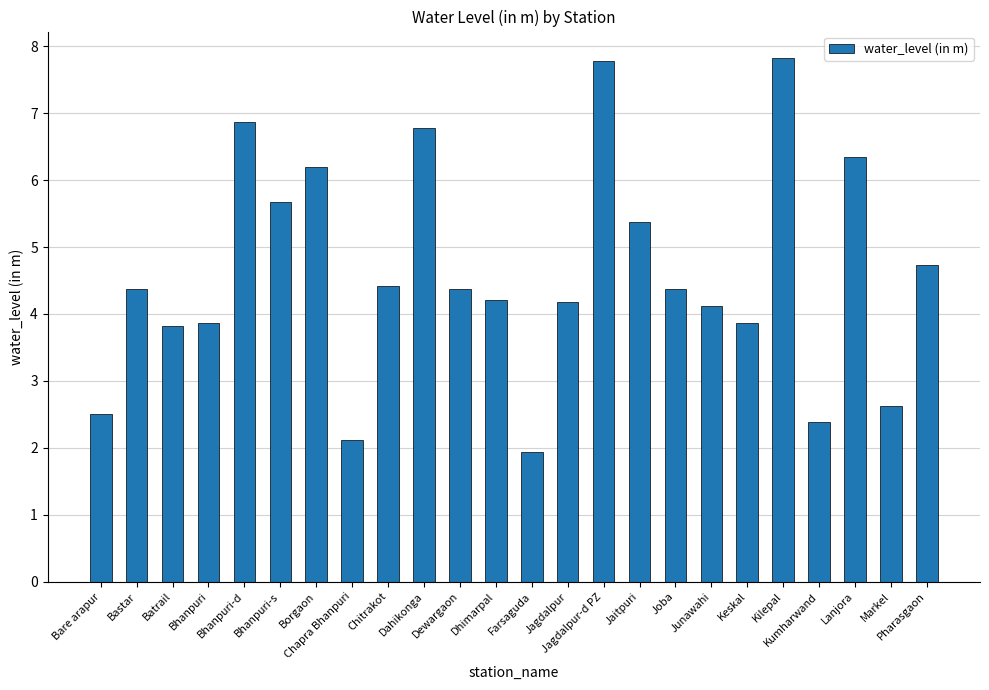

What is the change in value from Bhanpuri to Chitrakot?

+0.6